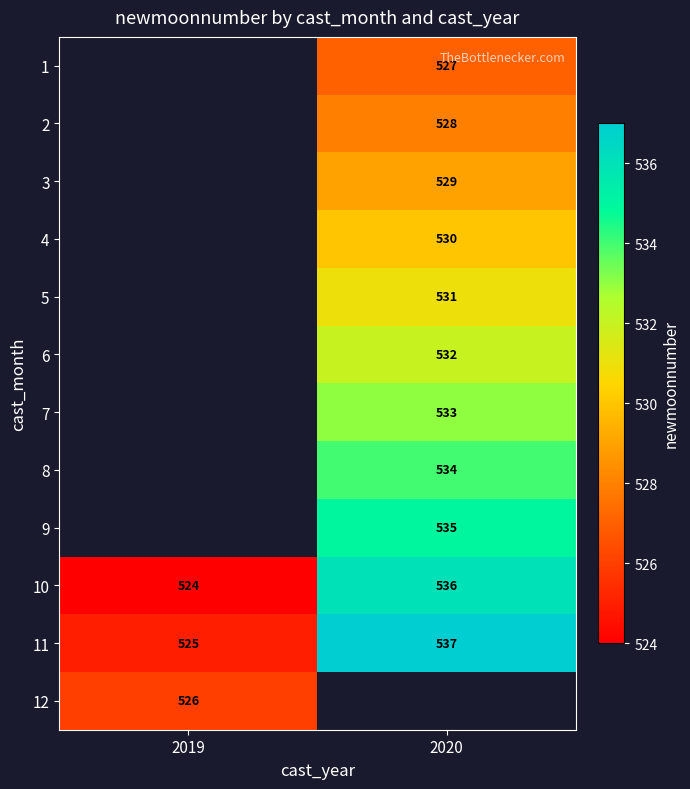

What is the average value of the 11 series?

531